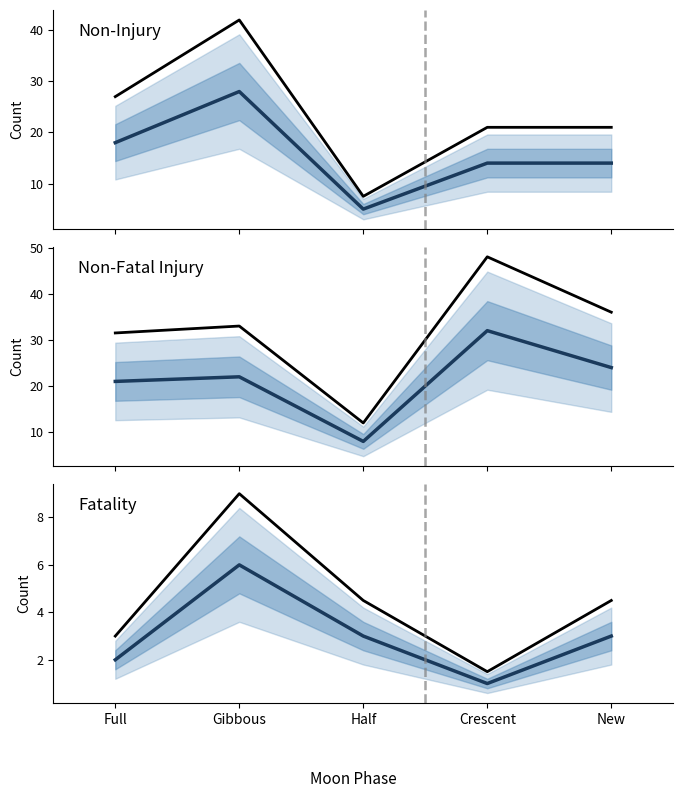

Where is Fatality nearest to the value 3?

Half